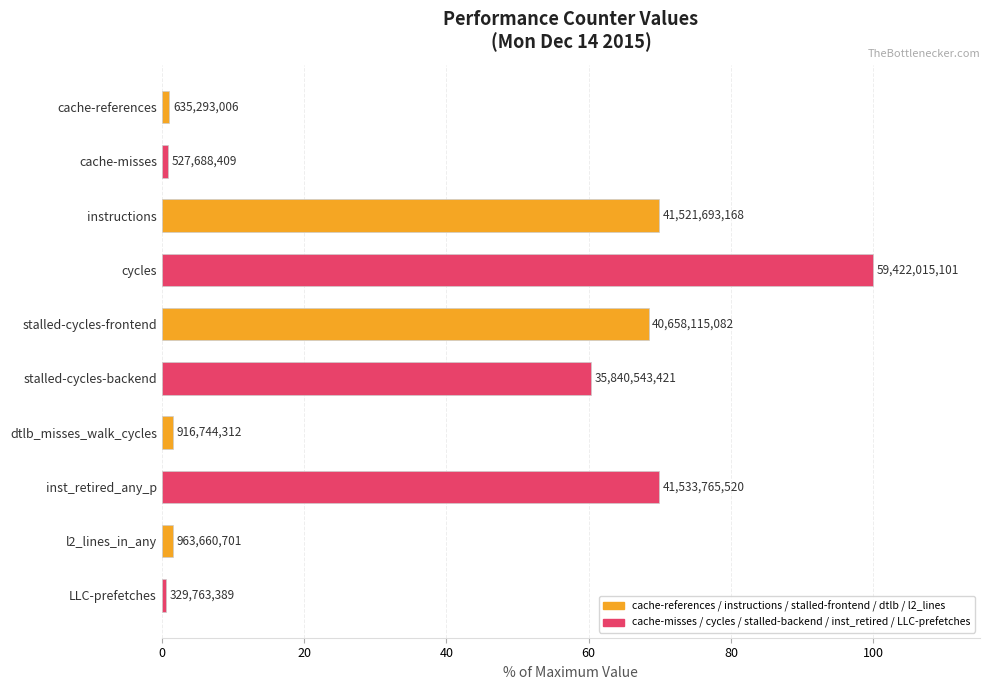

True or false: the data shows 0.5 at cache-references.

False